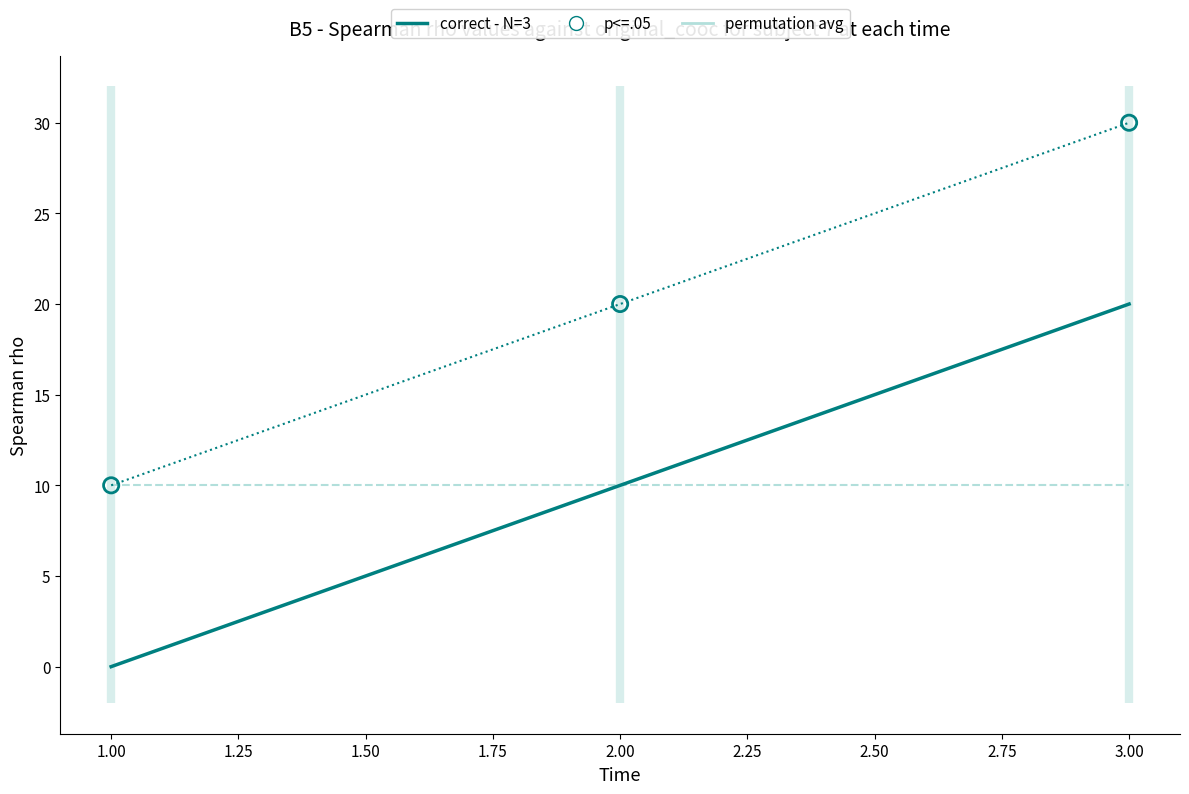

Which series has the largest total across all categories?

p<=.05